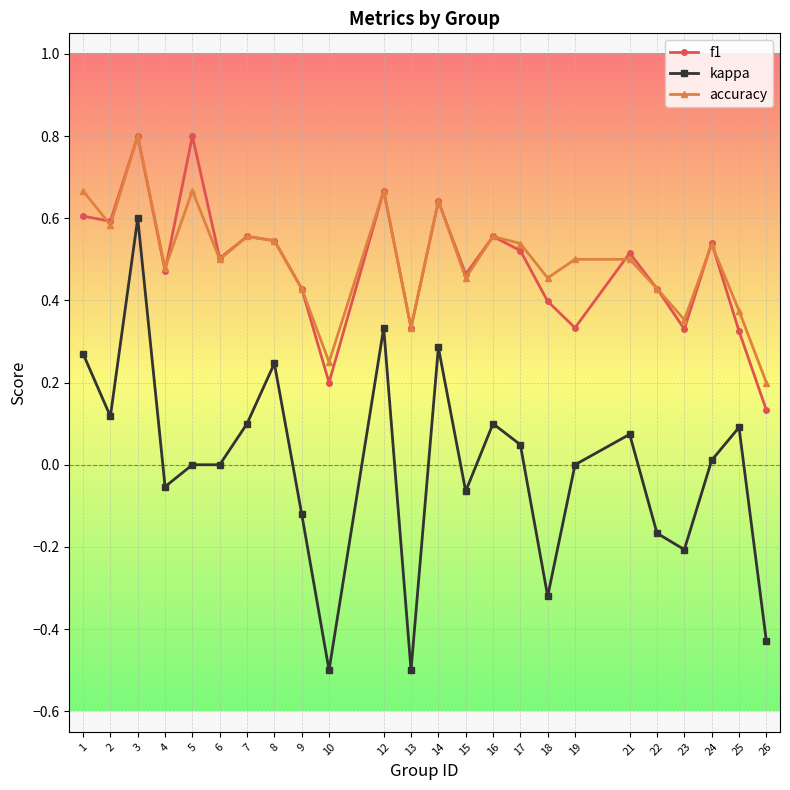

How many lines are shown in the chart?

3